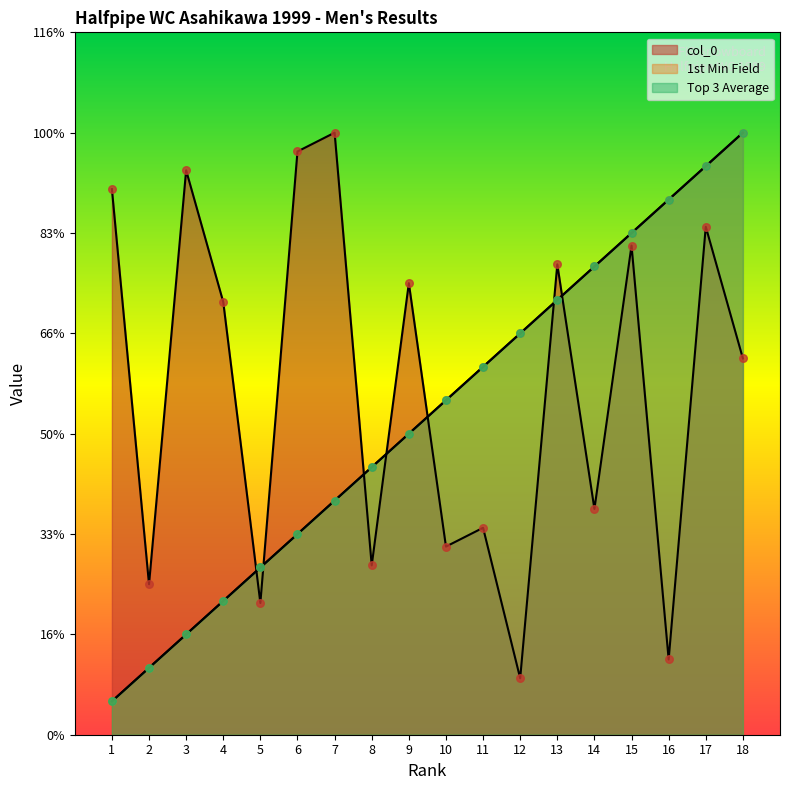

At which category is the sum across all series the highest?

17